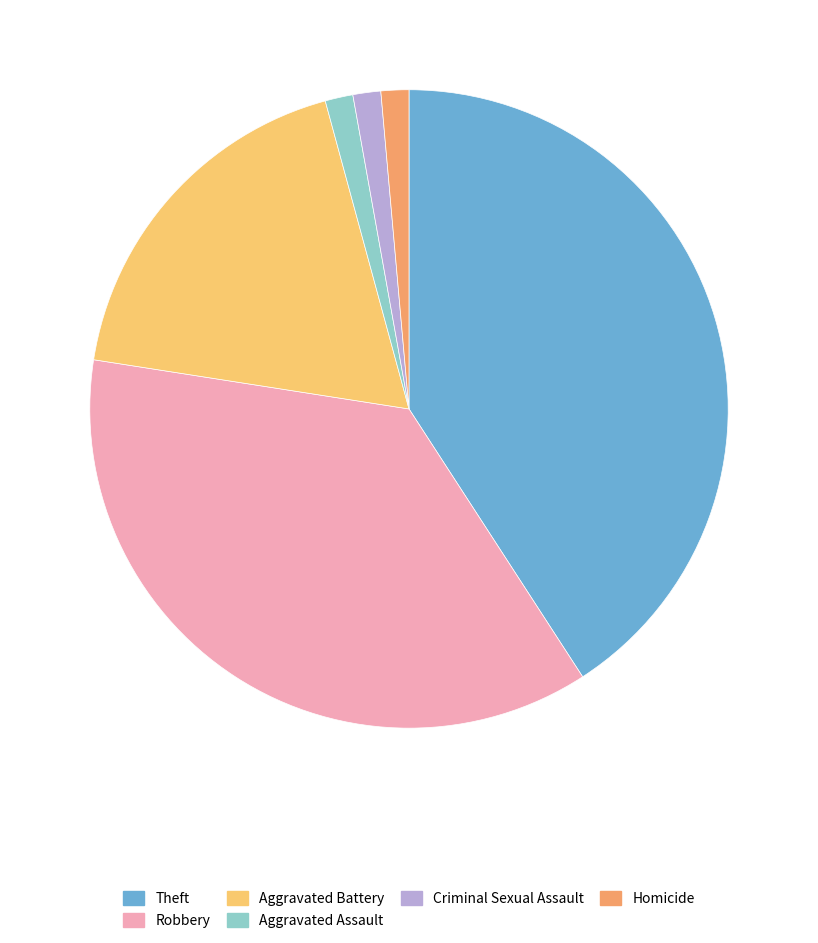

Is Criminal Sexual Assault the majority of the pie?

No